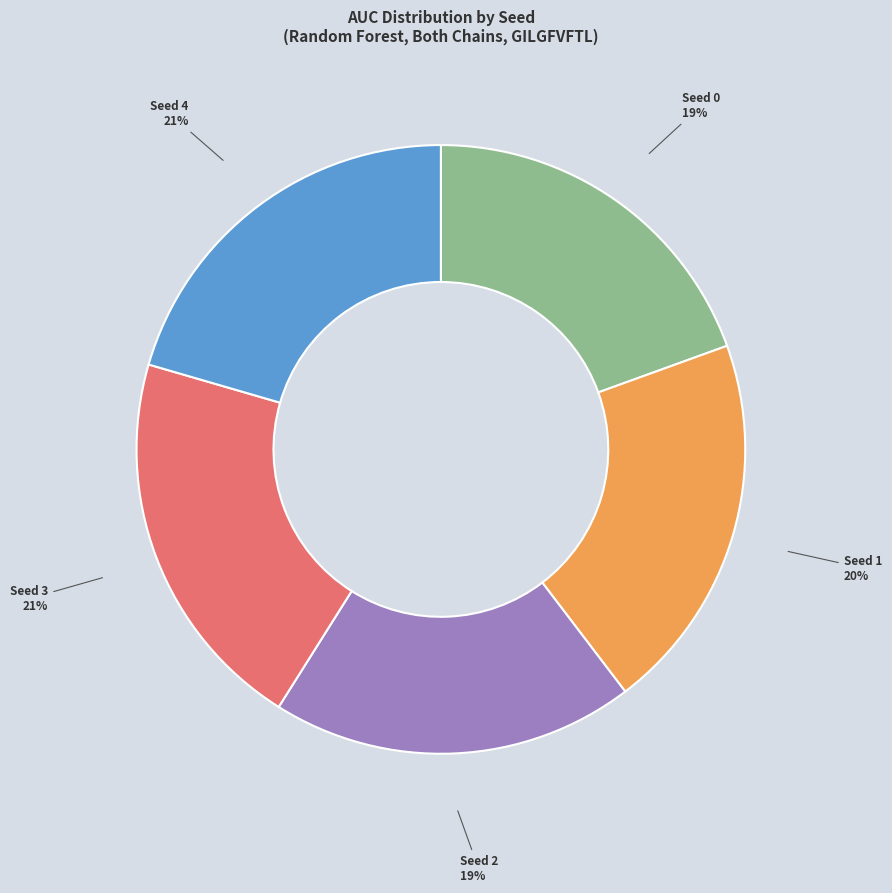

To the nearest percent, what is the average slice percentage?

20%